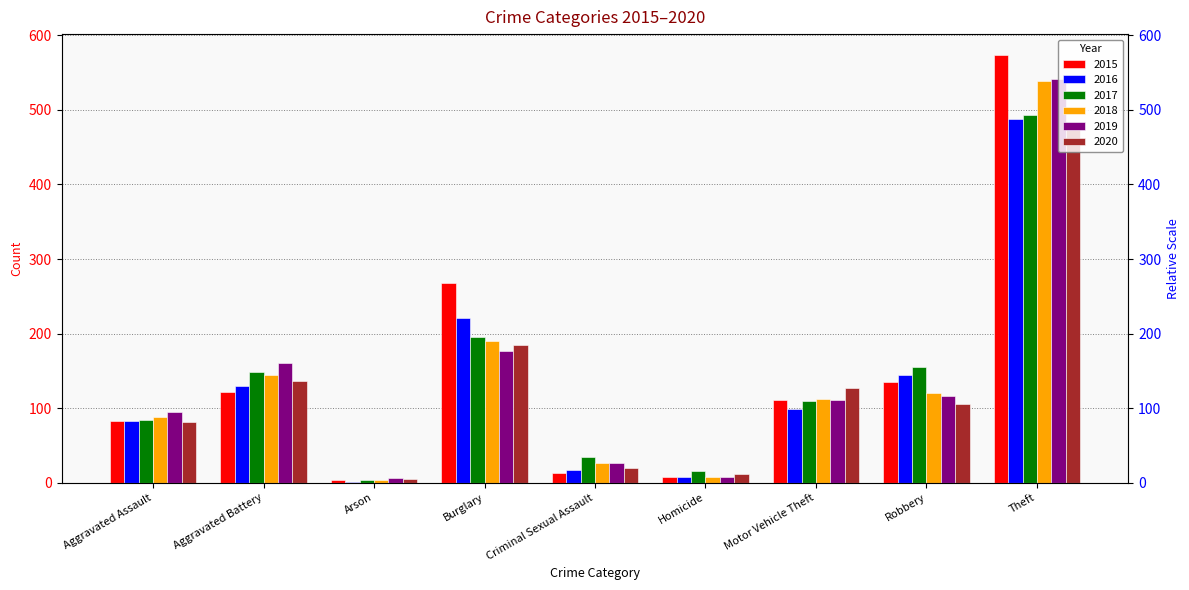

What is the sum of the 2019 values at Robbery and Aggravated Assault?

211